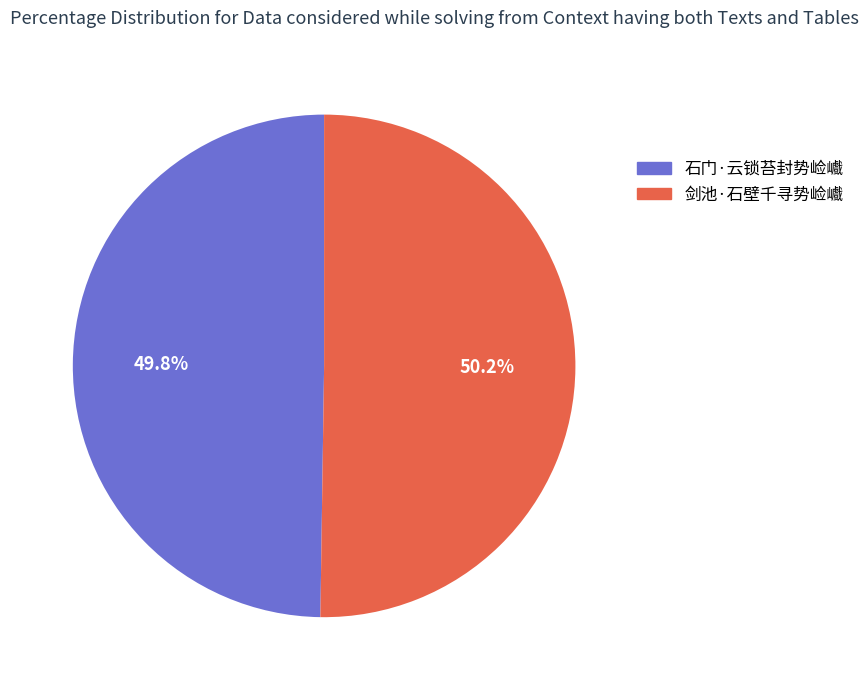

What is the ratio of the value at 石门·云锁苔封势崄巇 to the value at 剑池·石壁千寻势崄巇?

1.0